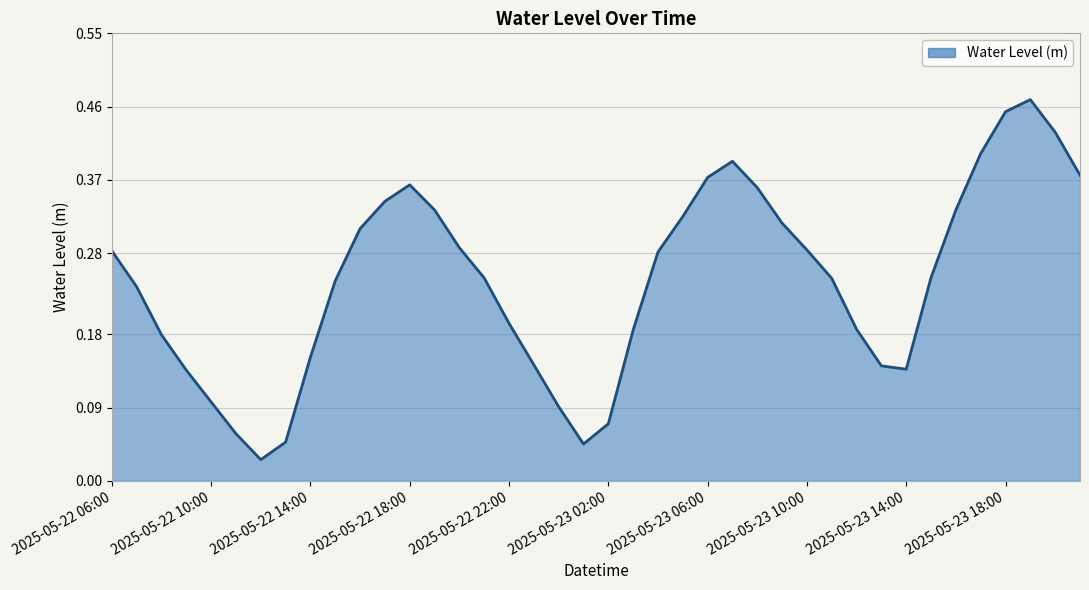

How many points are higher than both their immediate neighbors (excluding endpoints)?

3